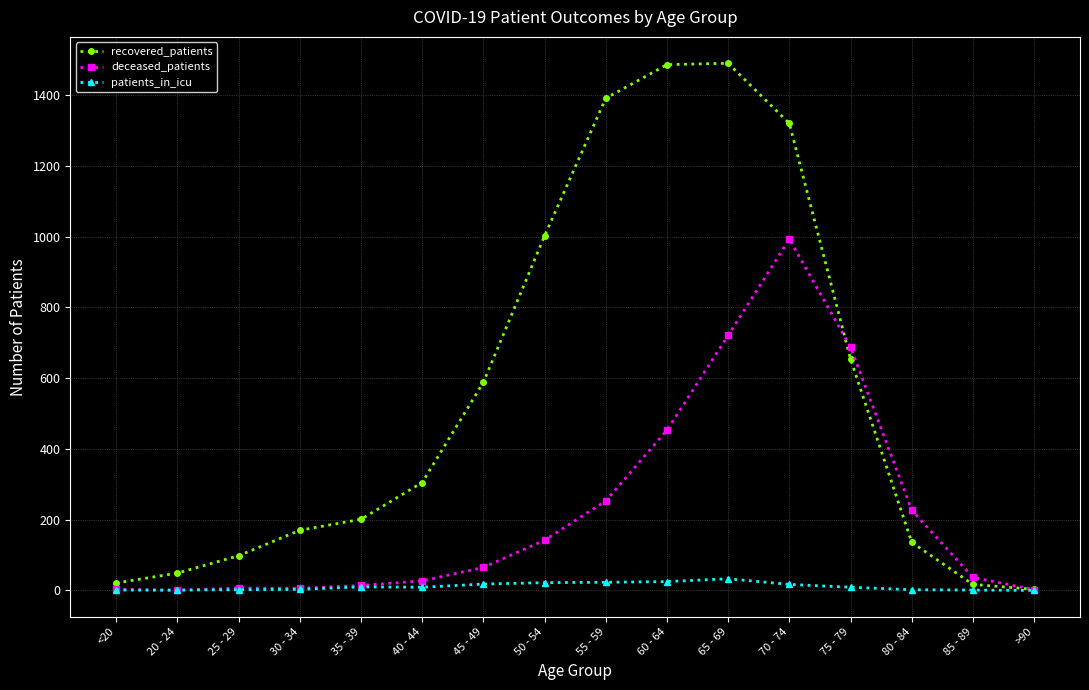

Rank the series at 50 - 54 from lowest to highest value.

patients_in_icu, deceased_patients, recovered_patients